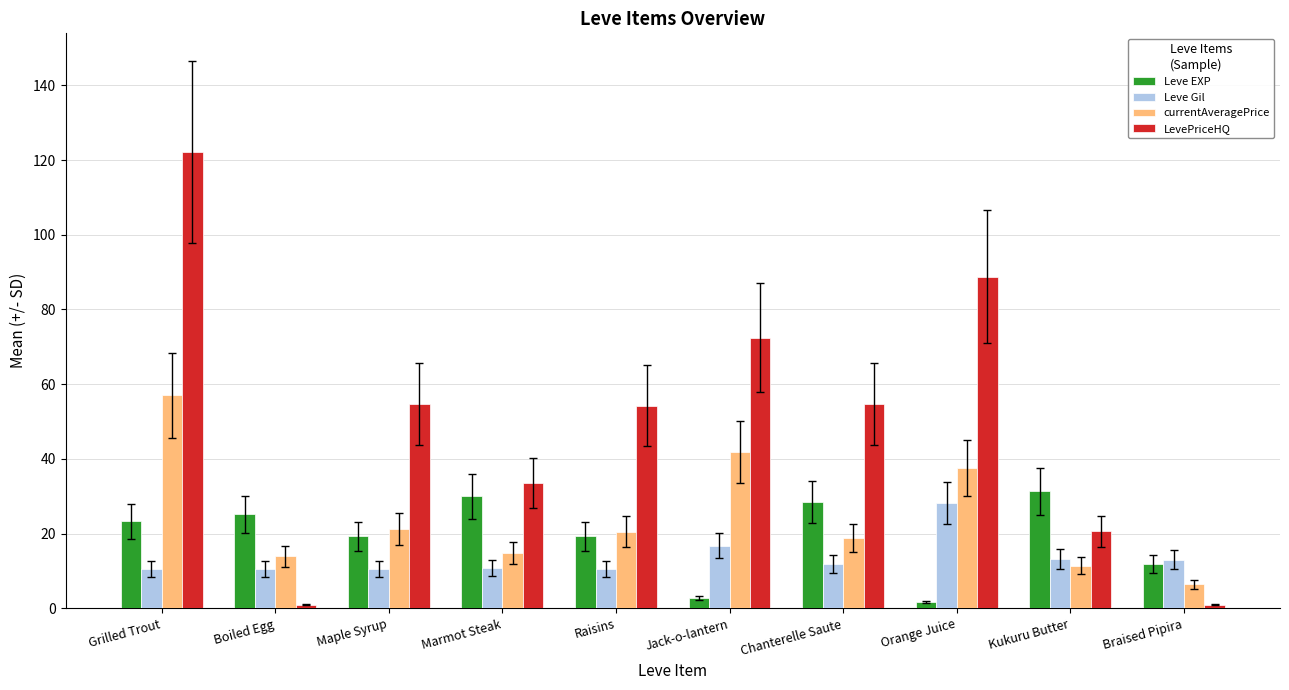

List the series in order of their peak value, lowest first.

Leve Gil, Leve EXP, currentAveragePrice, LevePriceHQ